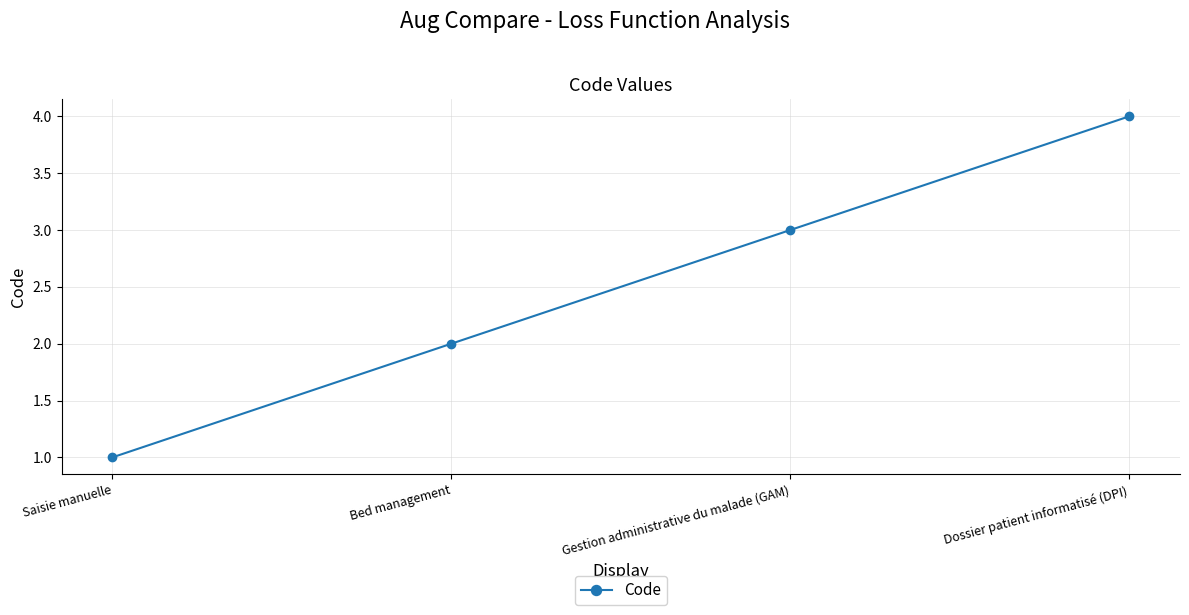

What is the greatest value displayed?

4